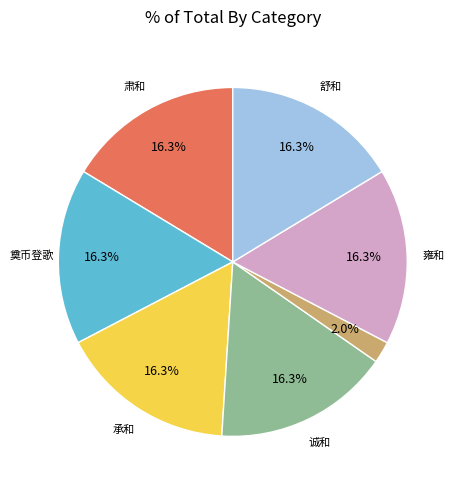

How many slices are in this pie chart?

7